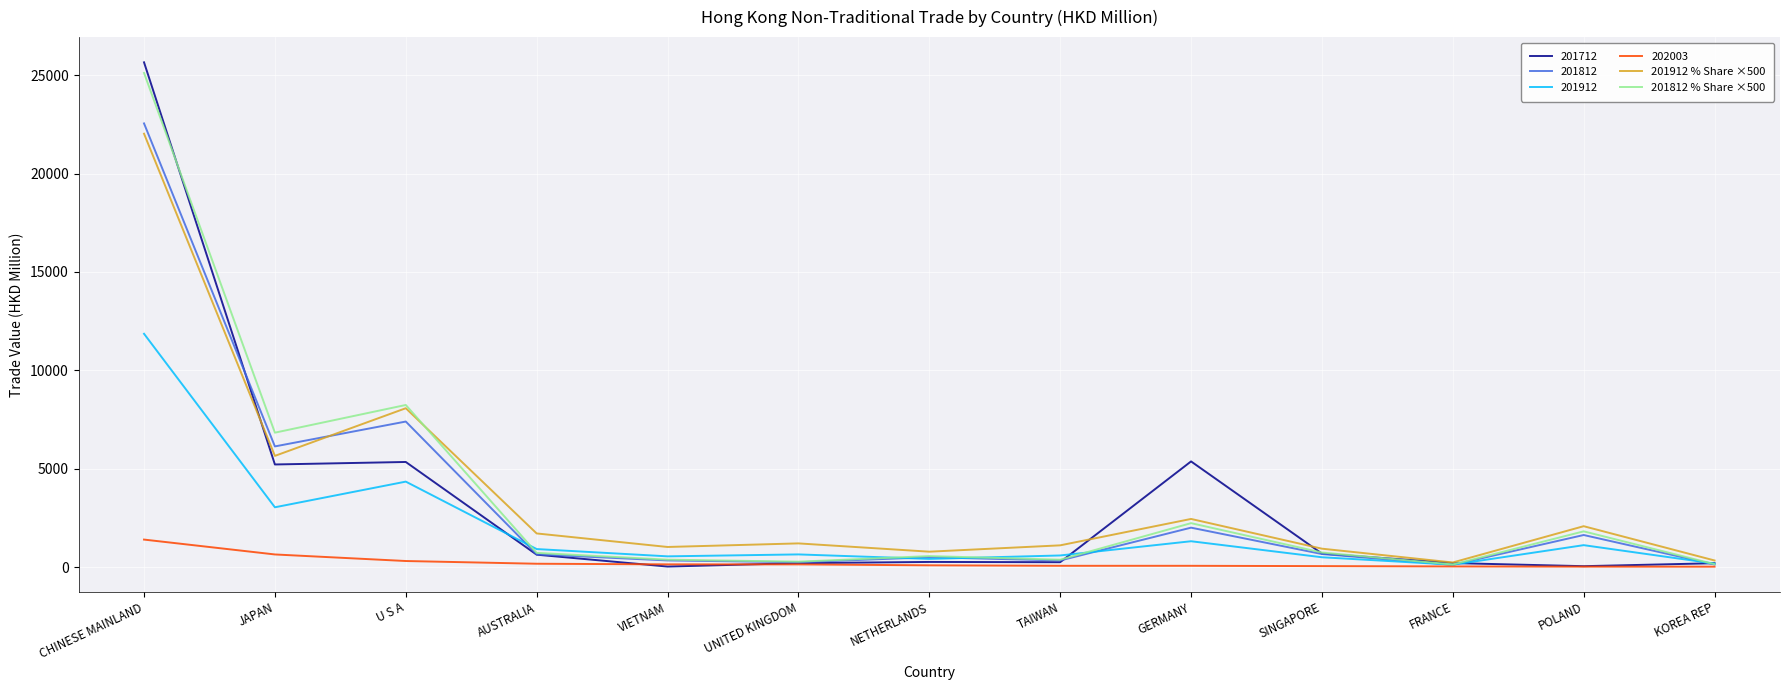

True or false: 201812 % Share ×500 and 201912 % Share ×500 intersect in this chart.

True